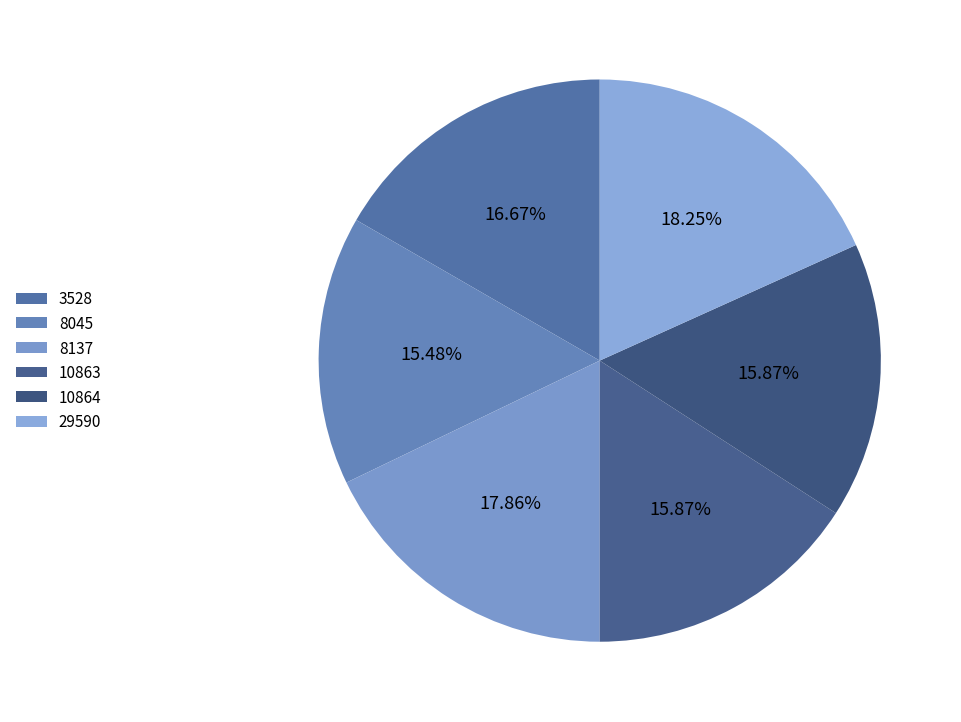

Which category has the smallest portion of the pie?

8045